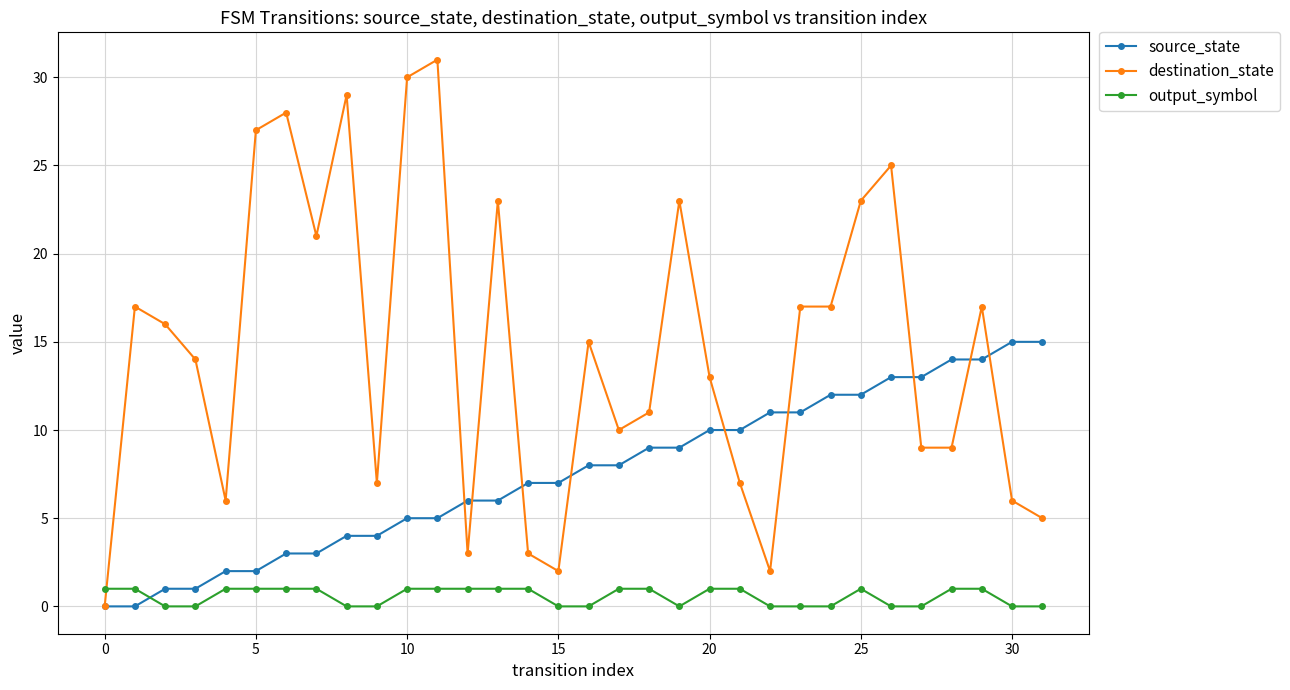

What is the average value of the source_state series?

8